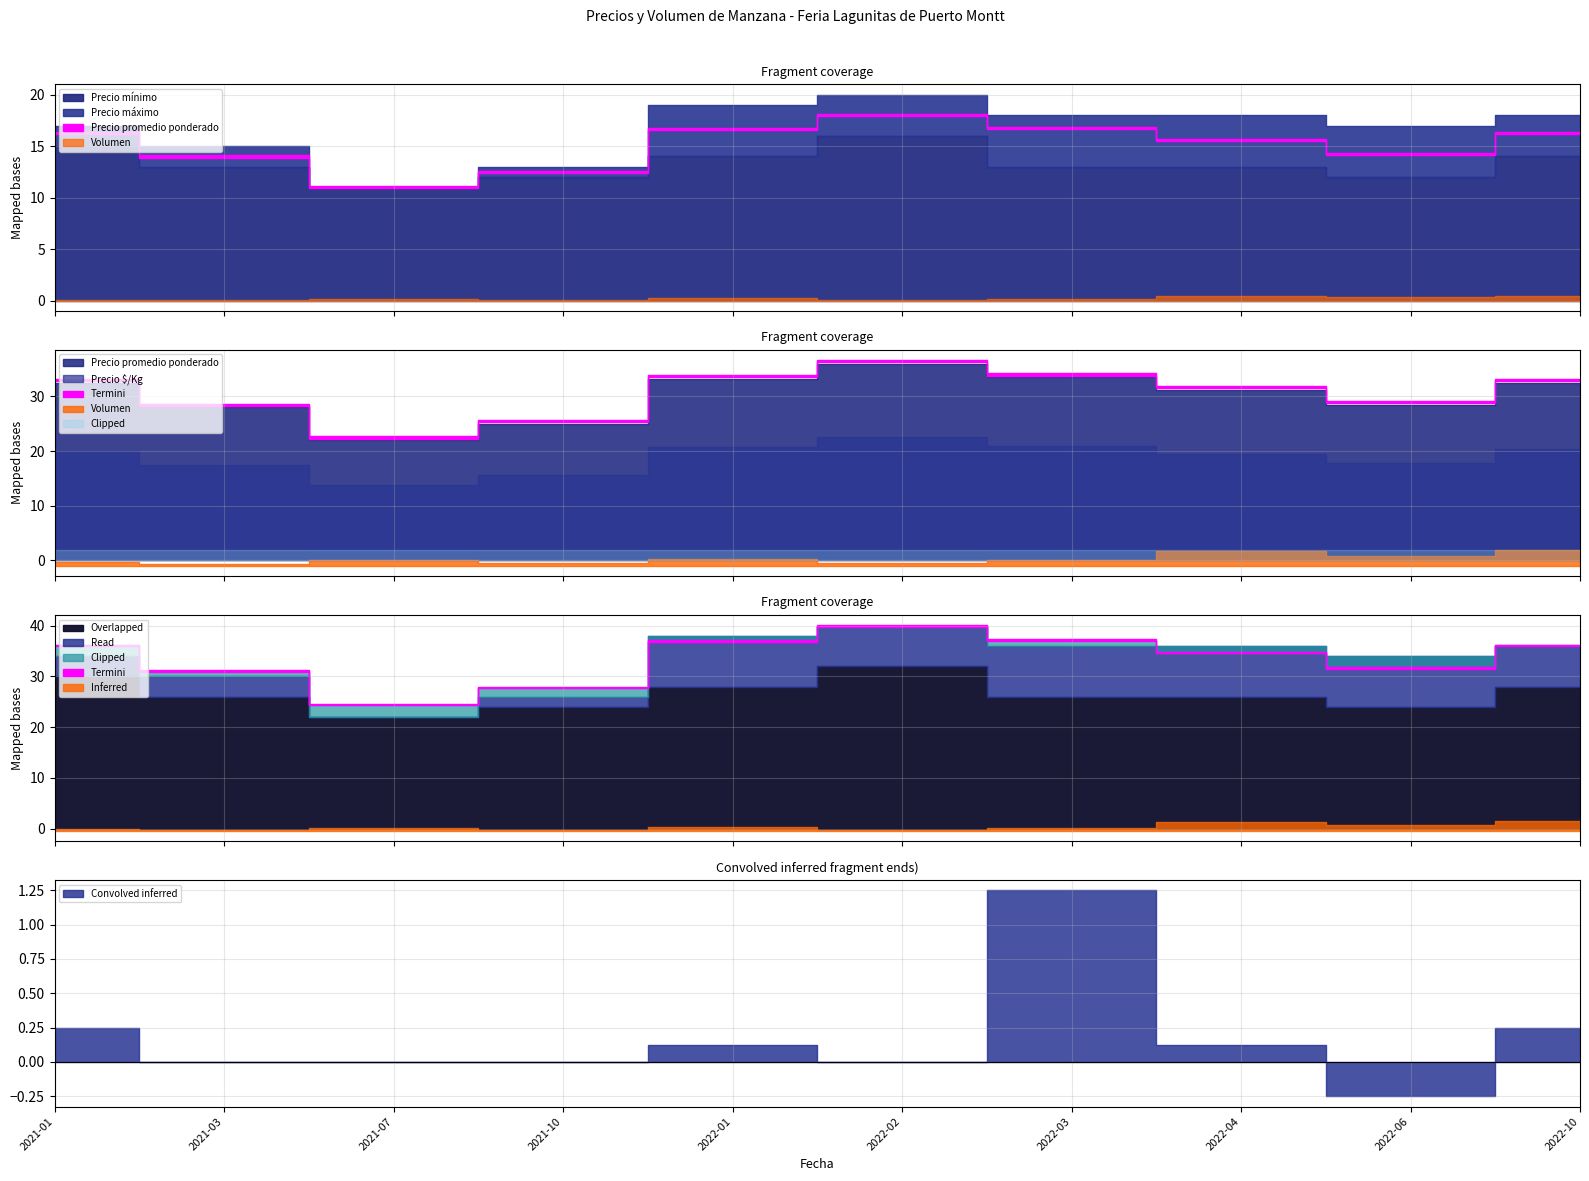

Which series has the largest total across all categories?

Precio máximo